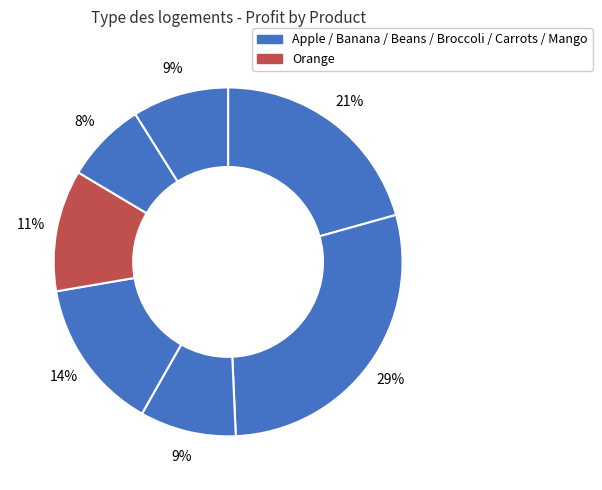

Count the number of slices in the pie.

7